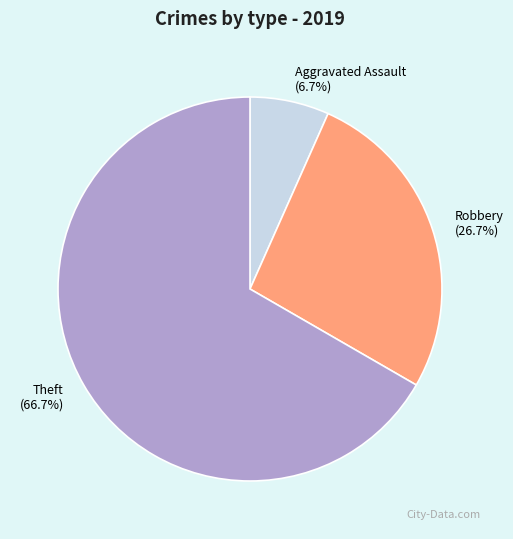

Which slice is the largest?

Theft (66.7%)